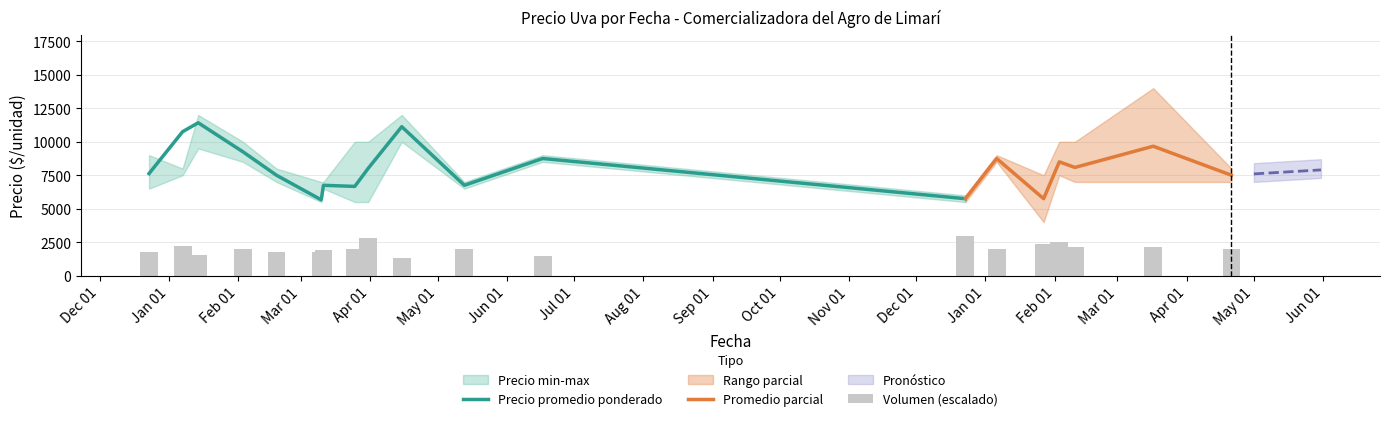

What position from the right is 2022-02-10?

3